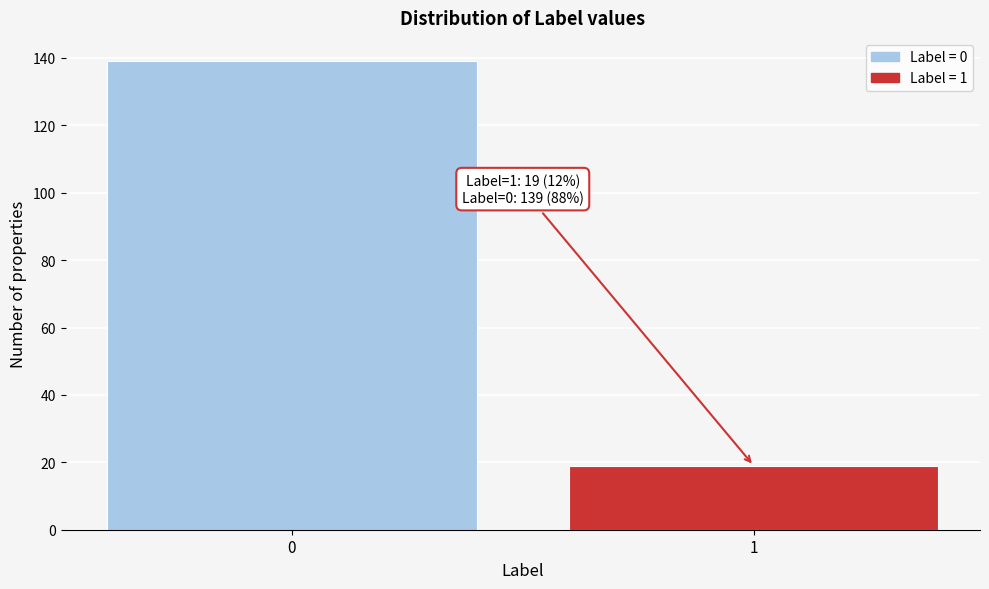

Reading left to right, transcribe all the data shown in this chart.

139	19